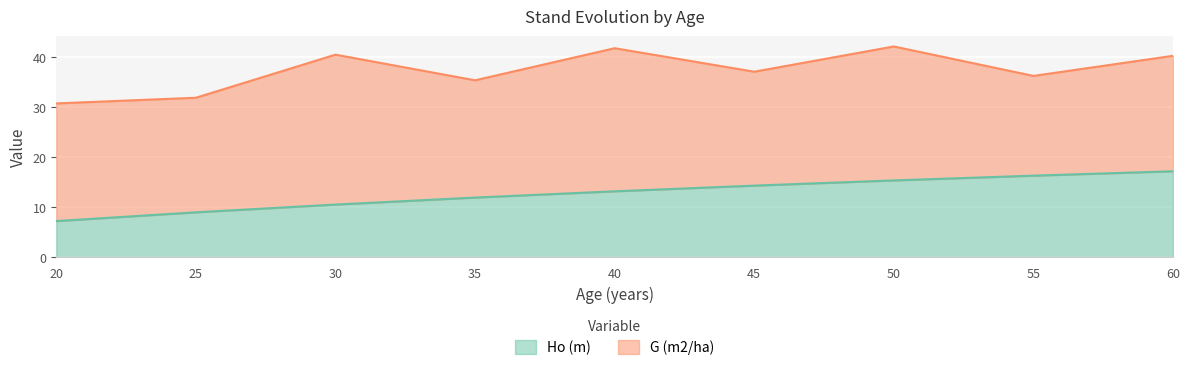

What is the average value?

12.8